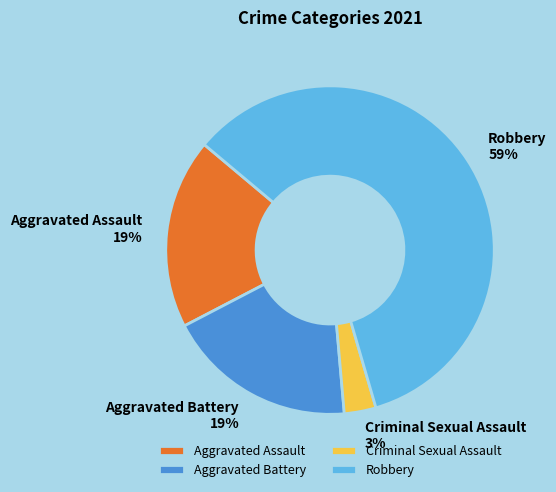

Which slice is the smallest?

Criminal Sexual Assault